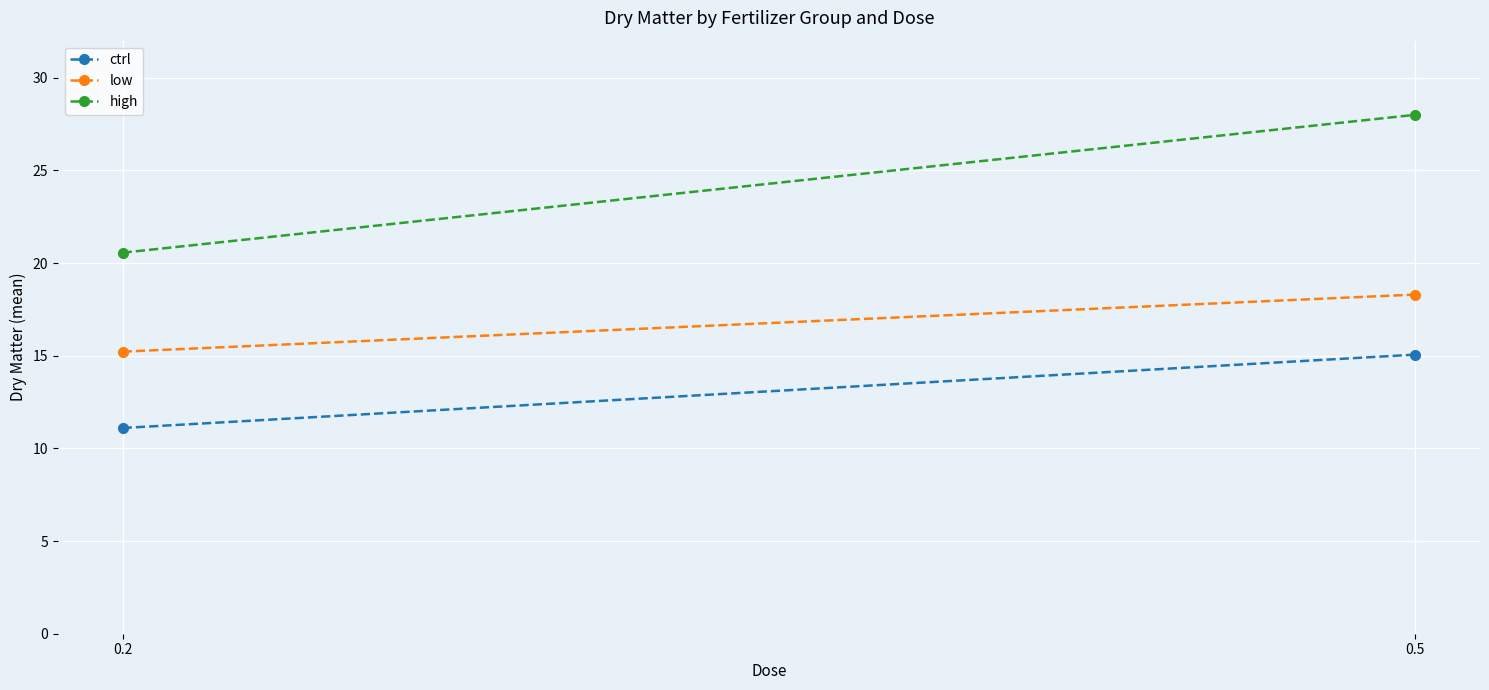

What is the value of the high point at the 1st from the left?

20.6